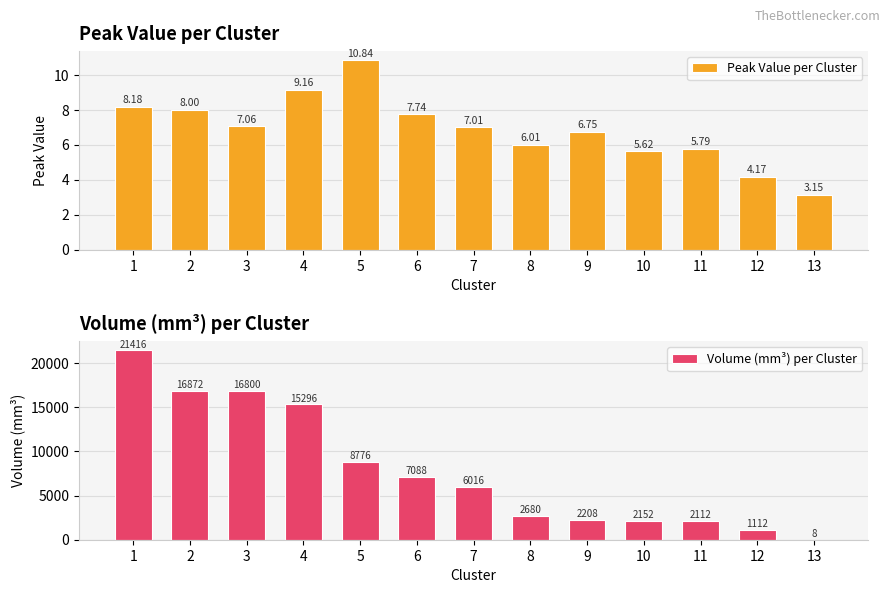

Reading left to right, transcribe all the data shown in this chart.

Peak Value per Cluster: 8.2	8.0	7.1	9.2	10.8	7.7	7.0	6.0	6.8	5.6	5.8	4.2	3.1
Volume (mm³) per Cluster: 21416.0	16872.0	16800.0	15296.0	8776.0	7088.0	6016.0	2680.0	2208.0	2152.0	2112.0	1112.0	8.0